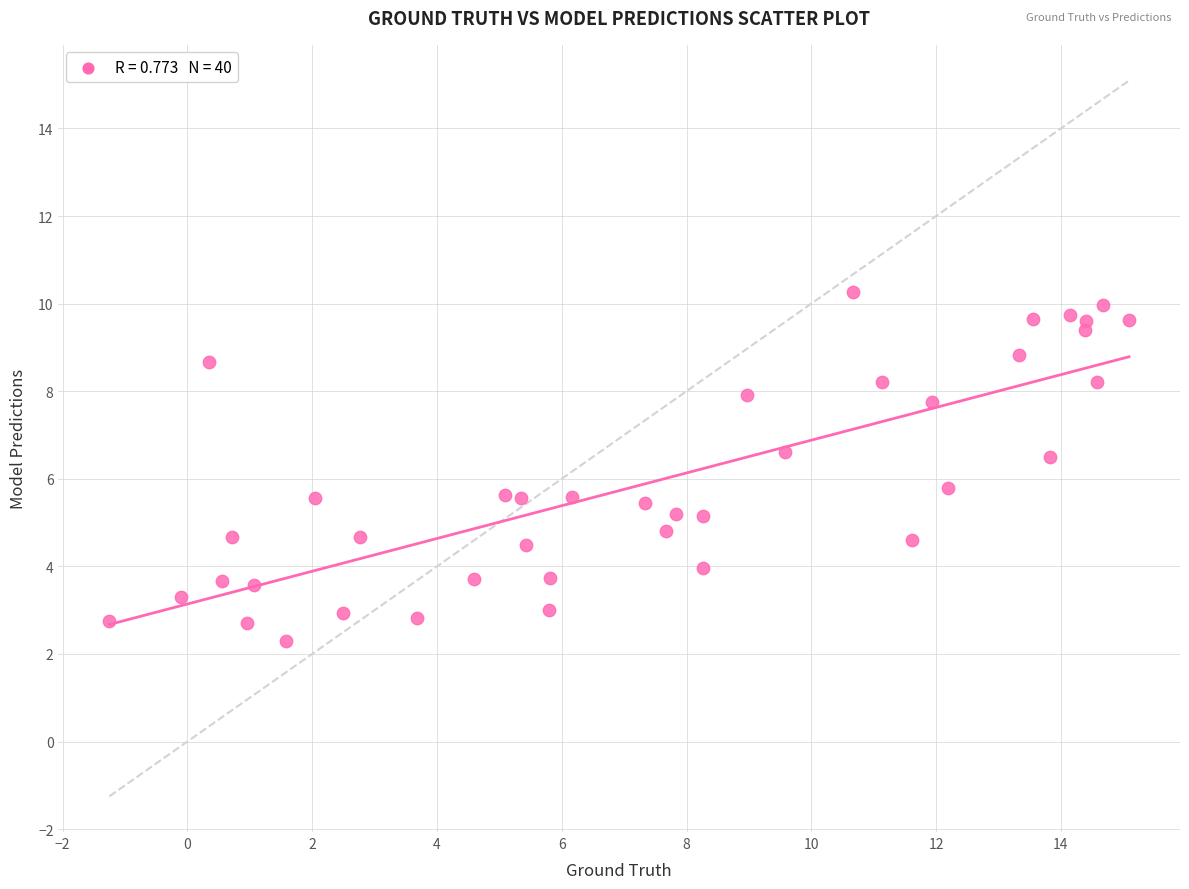

What is the range of X values (max minus min)?

16.3